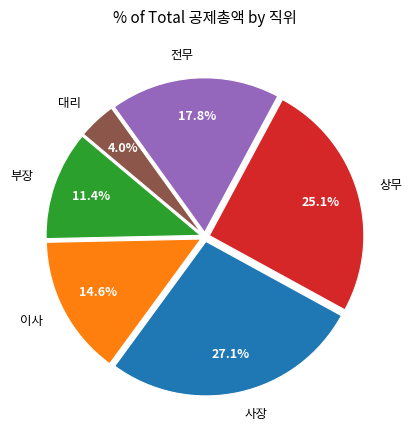

Is it true that 대리 is 4% of the pie?

True